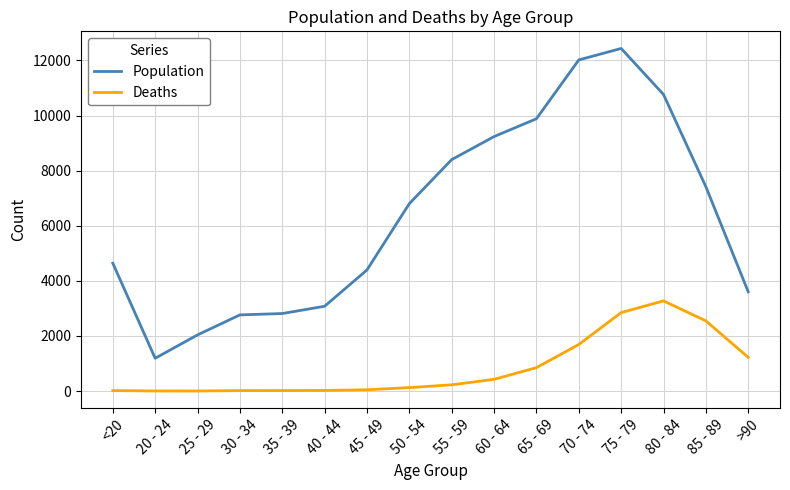

List the series in order of their peak value, lowest first.

Deaths, Population